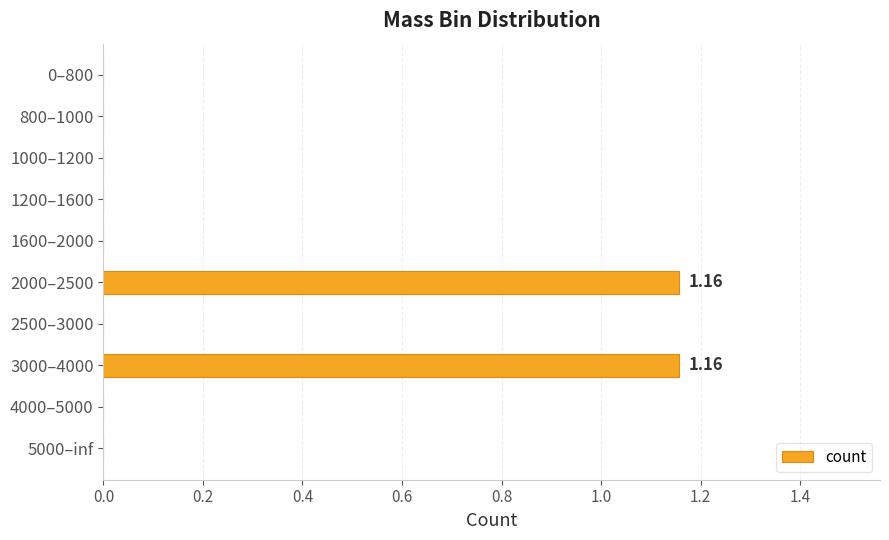

Are the bars grouped side by side (vs. stacked)?

No